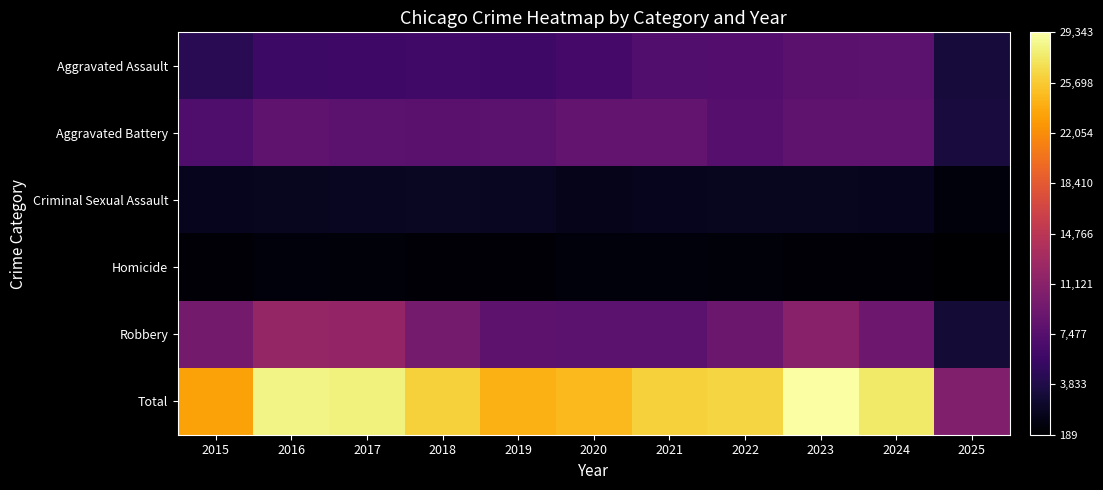

Reading left to right, extract all data points from this chart.

Aggravated Assault: 2015=4480	2016=5713	2017=5793	2018=6002	2019=5841	2020=6265	2021=7242	2022=7281	2023=7712	2024=7900	2025=3221
Aggravated Battery: 2015=7018	2016=8085	2017=7845	2018=7734	2019=7858	2020=8320	2021=8346	2022=7495	2023=8079	2024=8183	2025=3322
Criminal Sexual Assault: 2015=1712	2016=1868	2017=1993	2018=2051	2019=1929	2020=1504	2021=1755	2022=1837	2023=1868	2024=1766	2025=838
Homicide: 2015=496	2016=786	2017=672	2018=588	2019=499	2020=787	2021=806	2022=728	2023=632	2024=587	2025=189
Robbery: 2015=9638	2016=11960	2017=11881	2018=9681	2019=7995	2020=7855	2021=7920	2022=8964	2023=11052	2024=9119	2025=2936
Total: 2015=23344	2016=28412	2017=28184	2018=26056	2019=24122	2020=24731	2021=26069	2022=26305	2023=29343	2024=27555	2025=10506